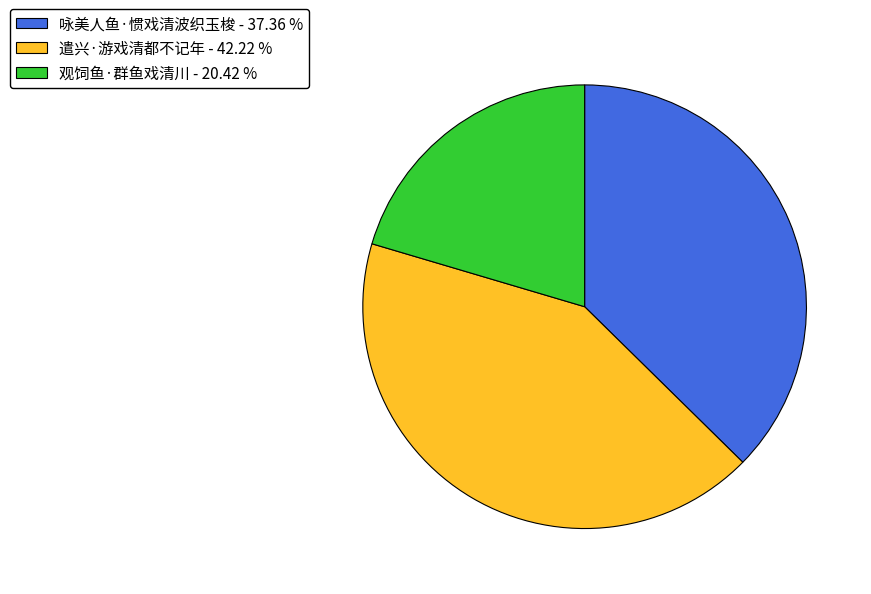

Do 咏美人鱼·惯戏清波织玉梭 - 37.36 % and 观饲鱼·群鱼戏清川 - 20.42 % together represent more than half of the pie?

Yes